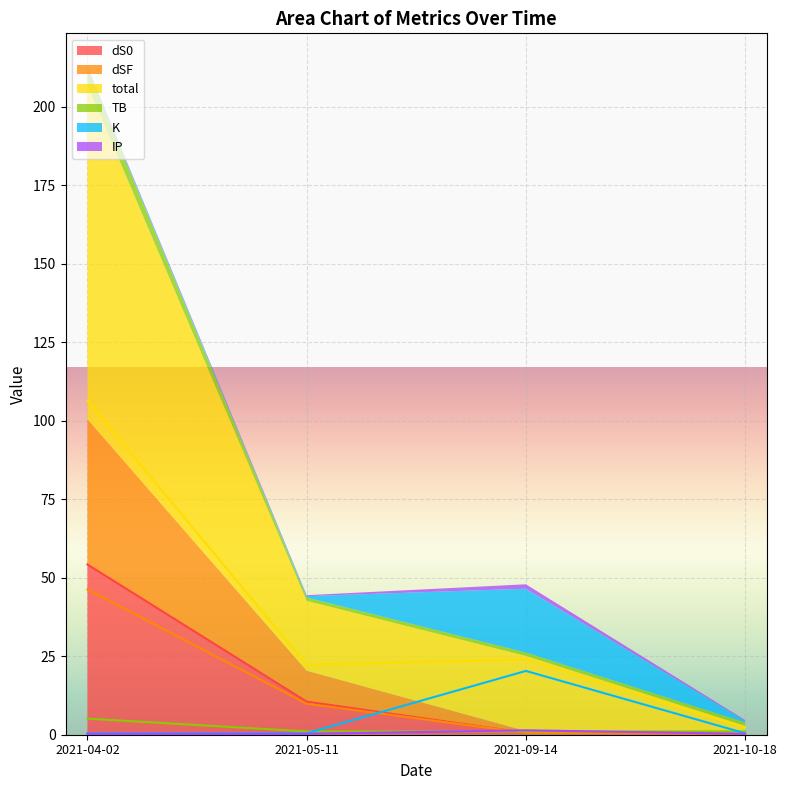

What is the total value across all series at 2021-04-02?

212.7